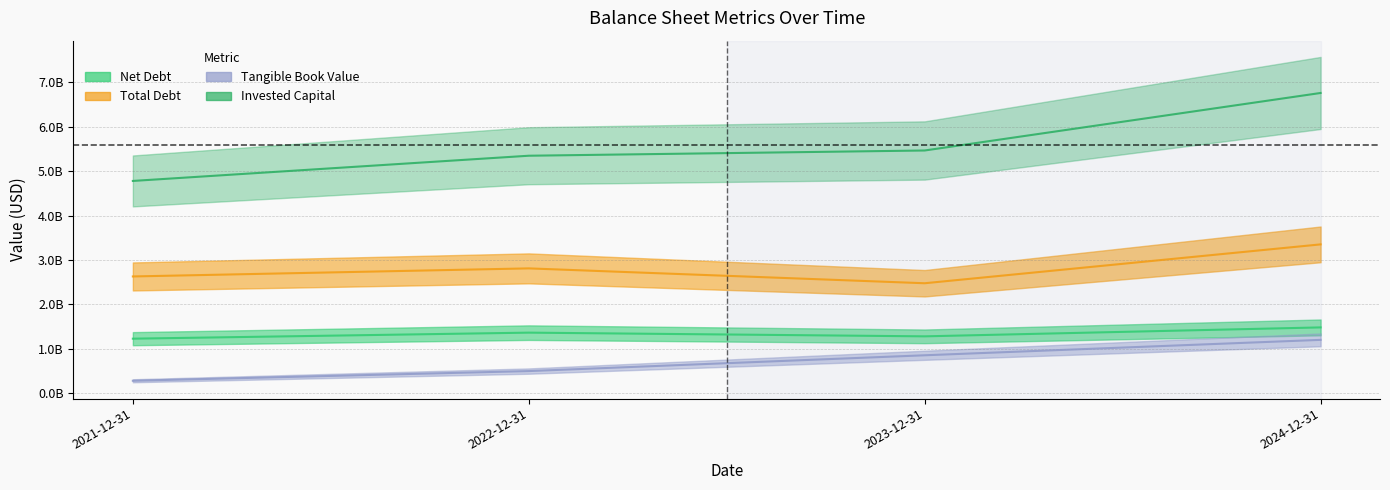

How many data points in Net Debt are above 1365455000?

1